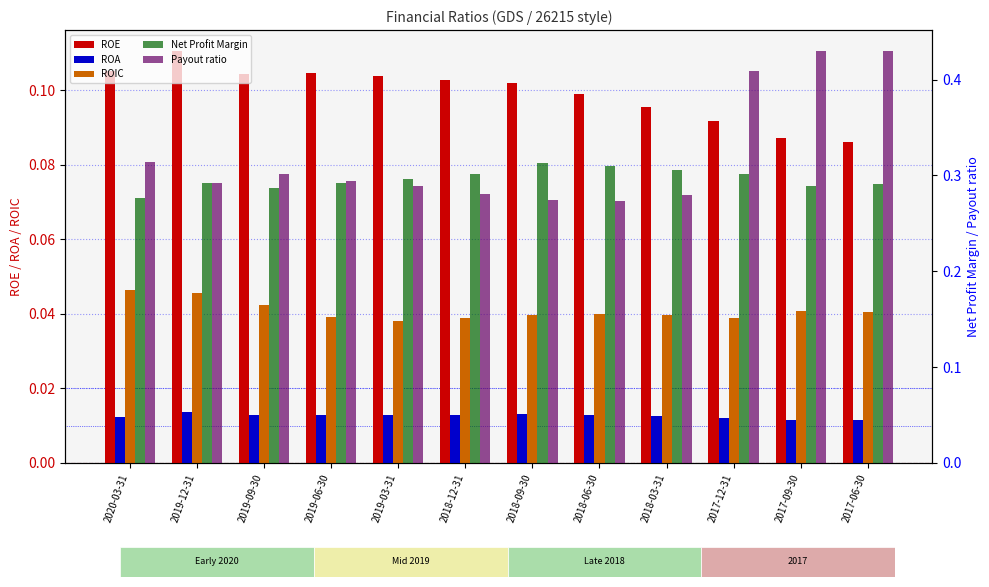

Rank the series at 2019-06-30 from highest to lowest value.

Payout ratio, Net Profit Margin, ROE, ROIC, ROA